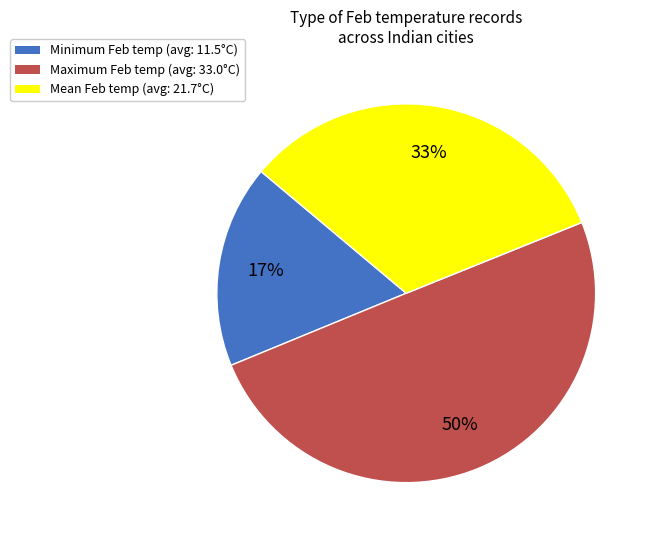

Which category has the smallest portion of the pie?

Minimum